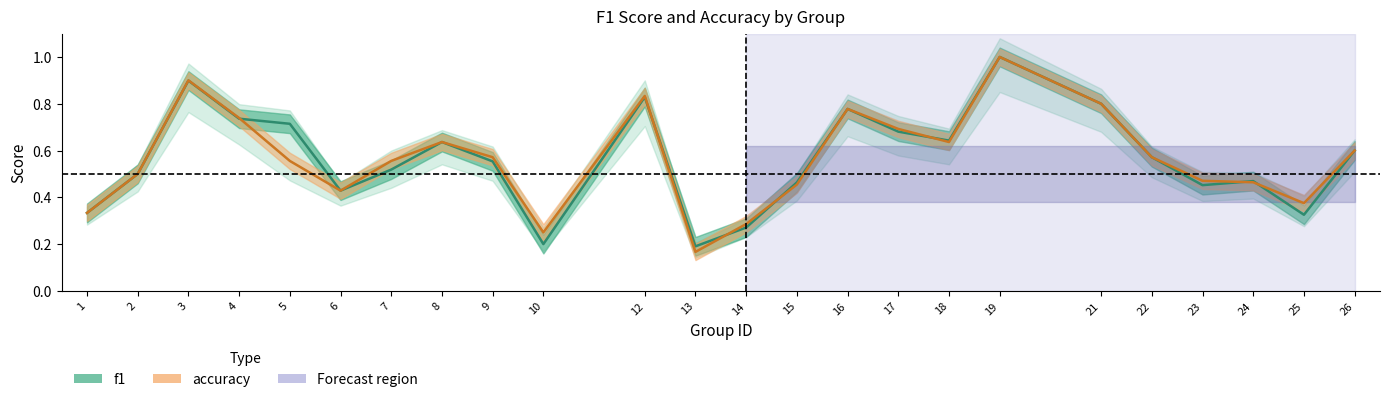

What is the minimum value for f1?

0.2